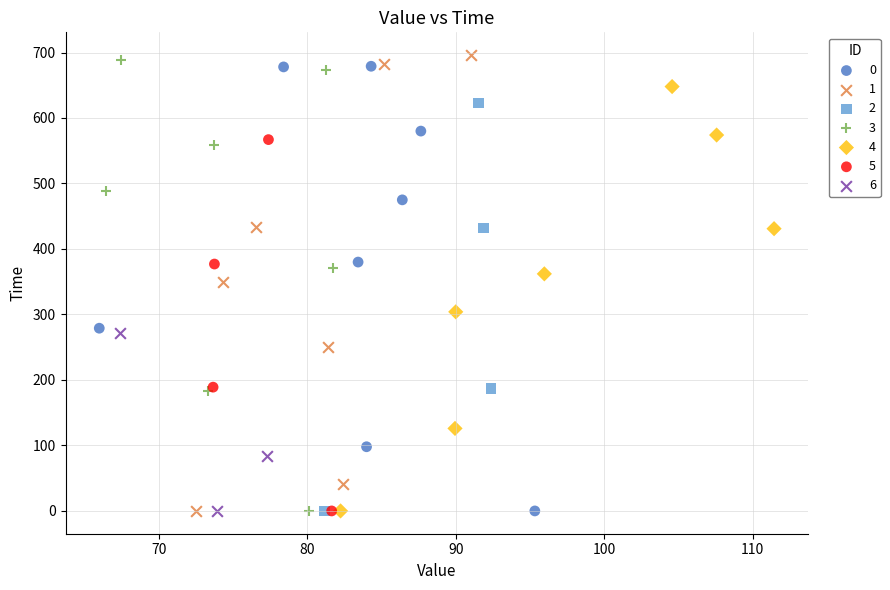

Which series has the widest spread of Y values?

1